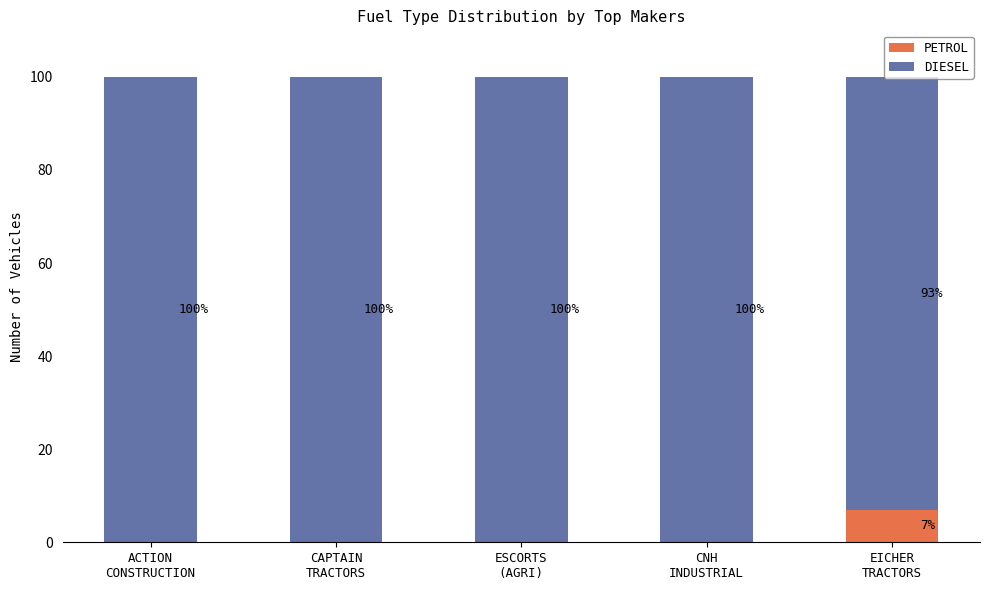

What is the highest value of the PETROL series?

7